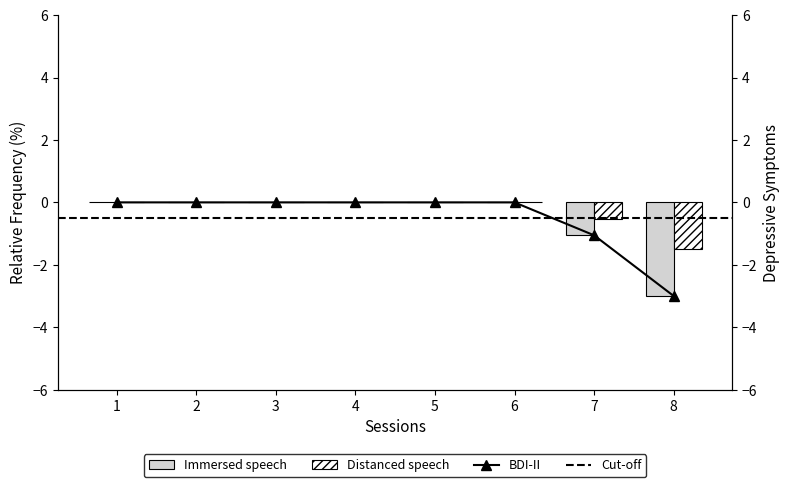

Is it true that the value at 3 is -1.3?

False